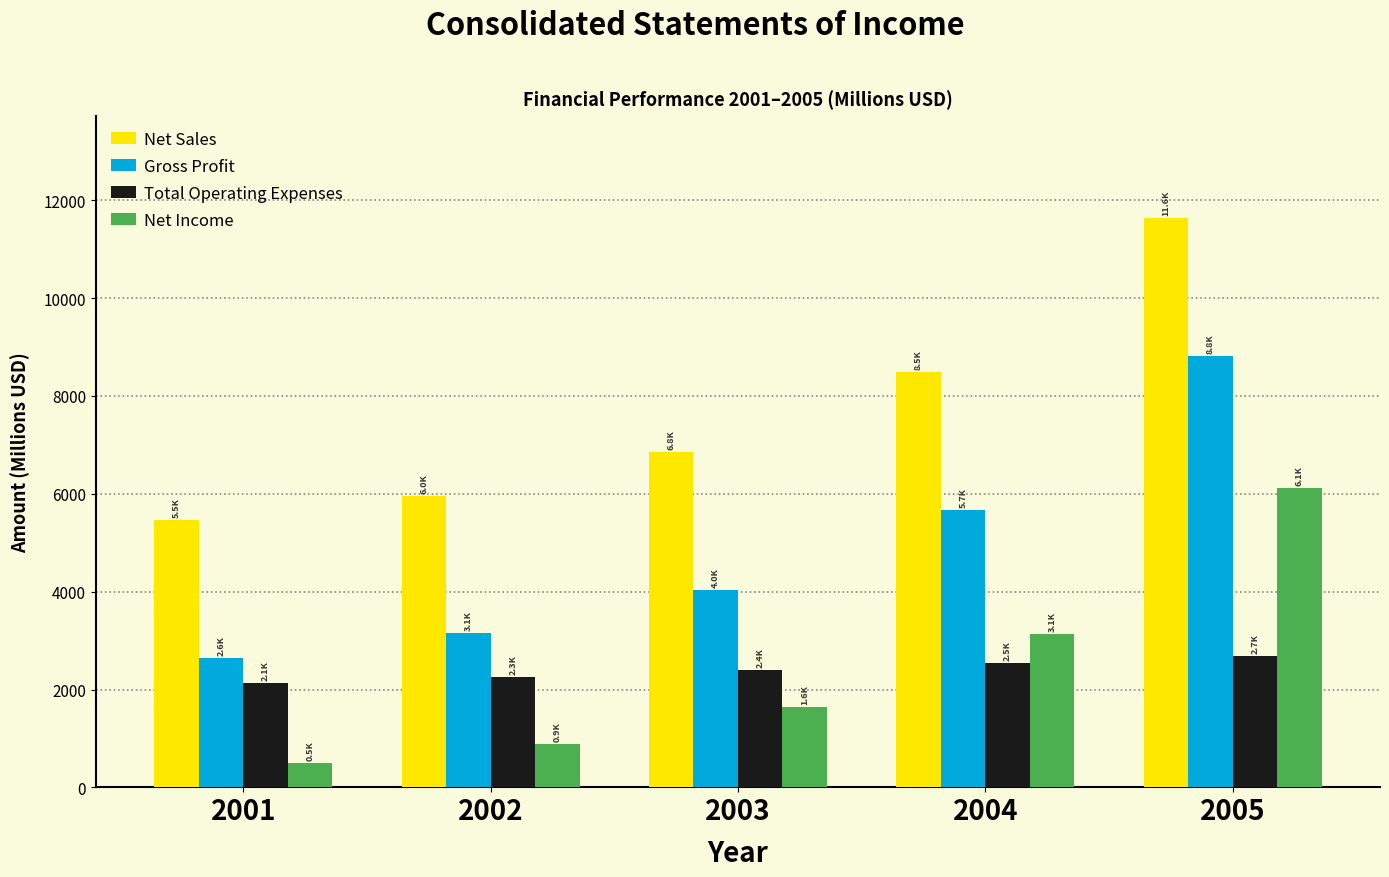

Reading left to right, extract all data points from this chart.

Net Sales: 5462.0	5964.0	6849.7	8491.0	11630.4
Gross Profit: 2645.0	3147.0	4032.7	5674.0	8813.4
Total Operating Expenses: 2143.0	2261.3	2391.4	2534.6	2692.0
Net Income: 502.0	885.7	1641.3	3139.4	6121.3